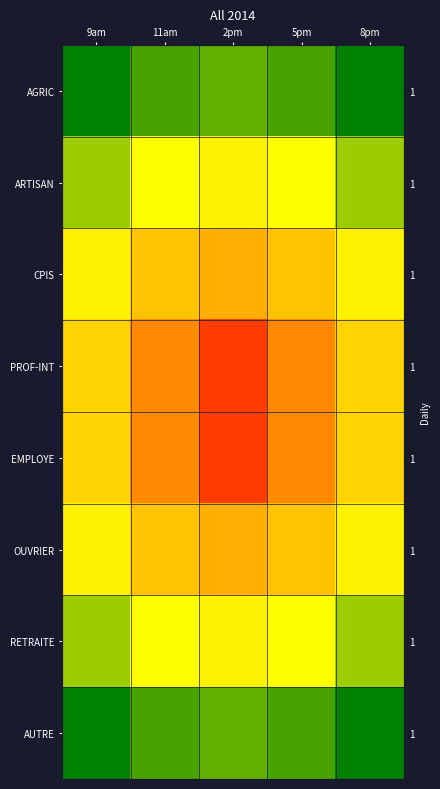

True or false: AUTRE has a value of 0.2 at 5pm.

False